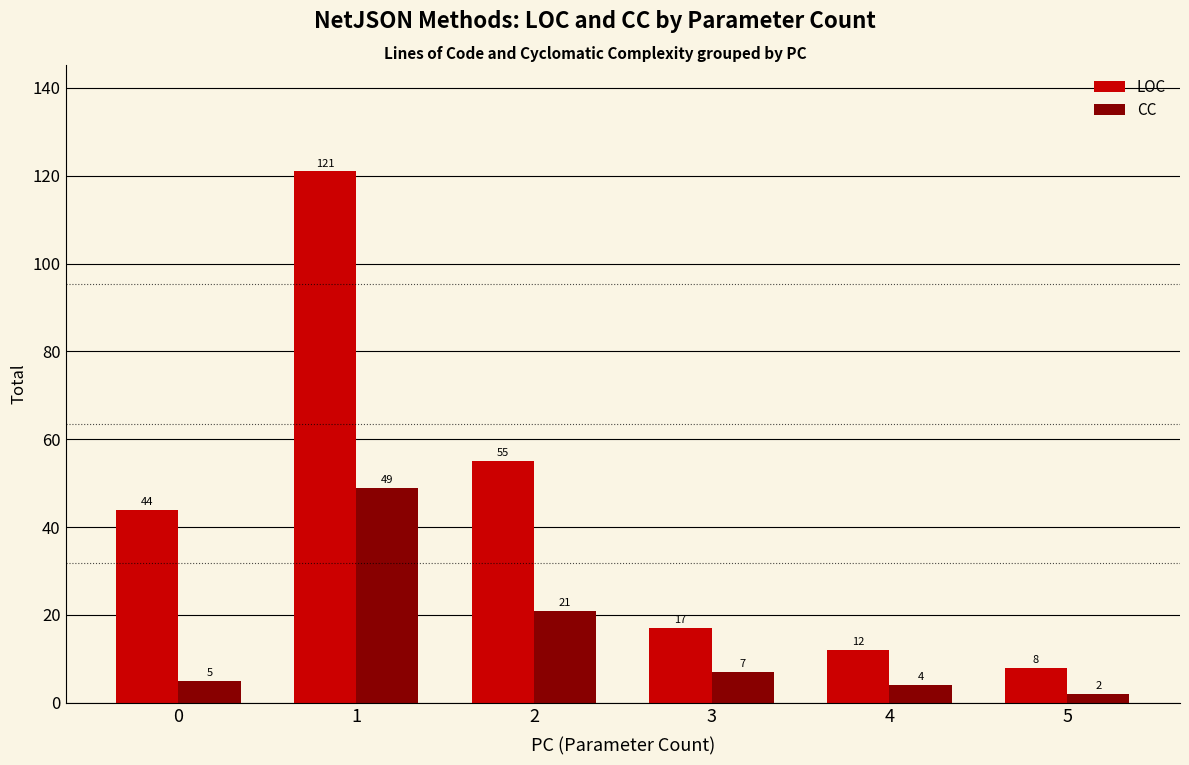

How many groups of bars are there?

6